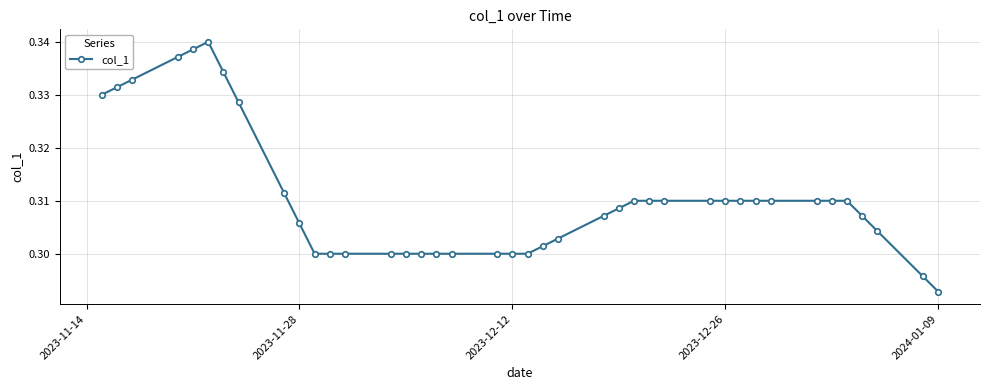

Count the values in the range 0 to 1.

40